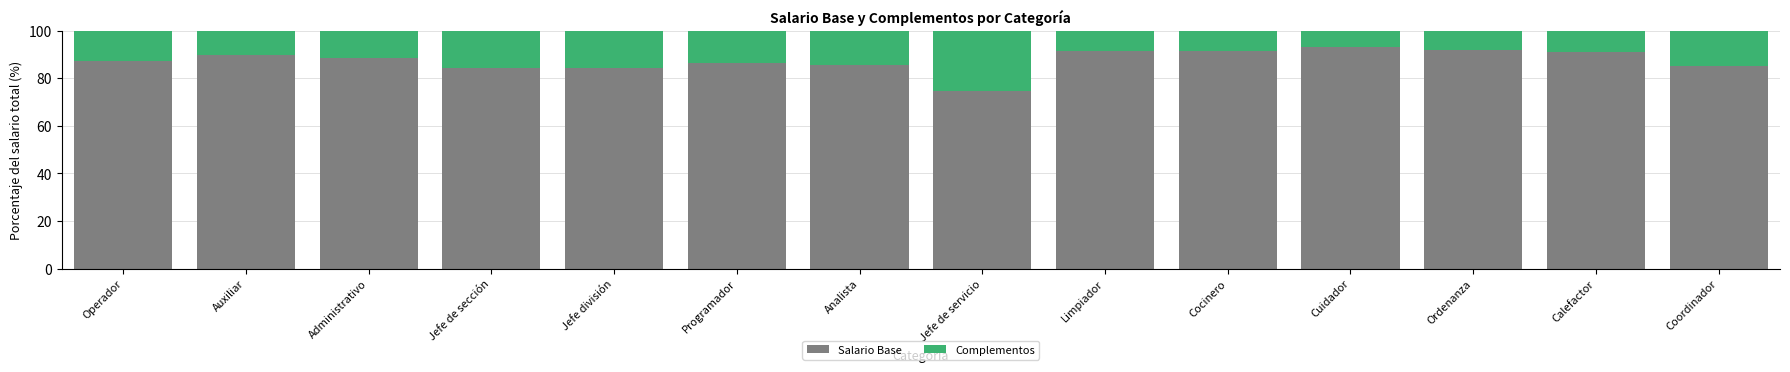

What is the difference between the second highest and second lowest values in the Salario Base series?

7.3